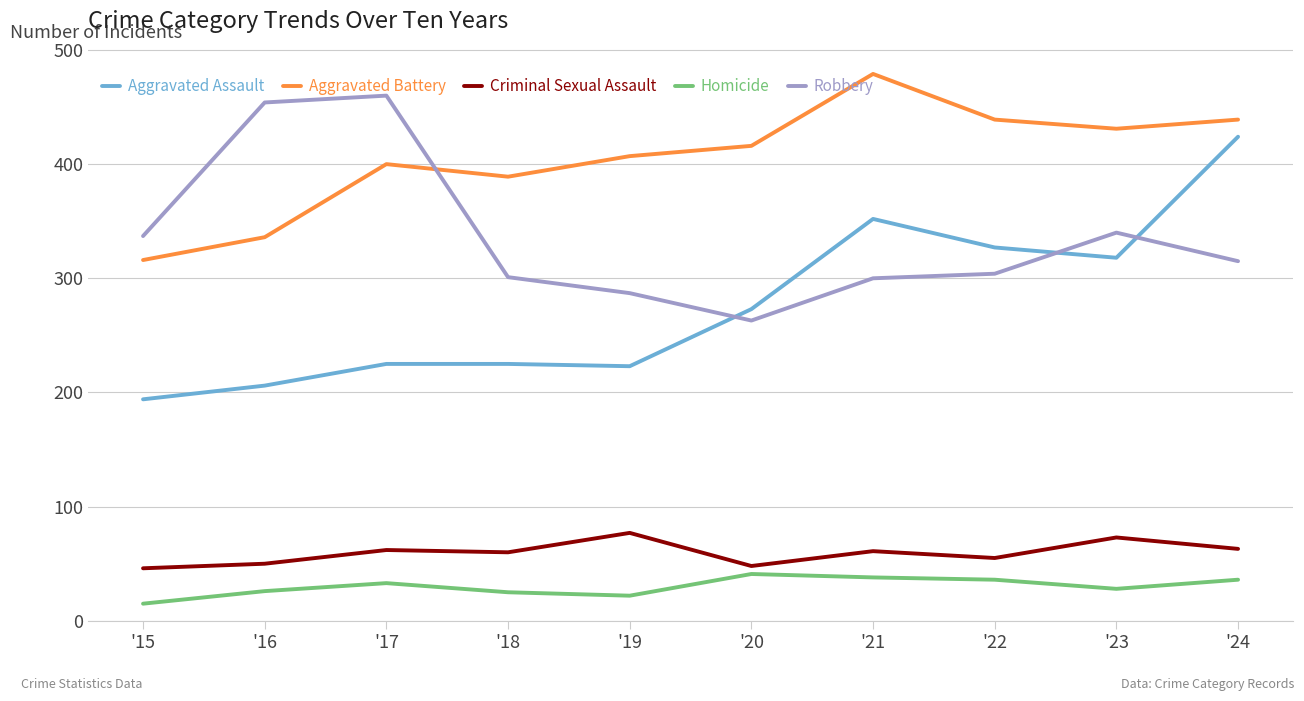

Is the value of Aggravated Assault at '21 greater than the value of Robbery at '24?

Yes